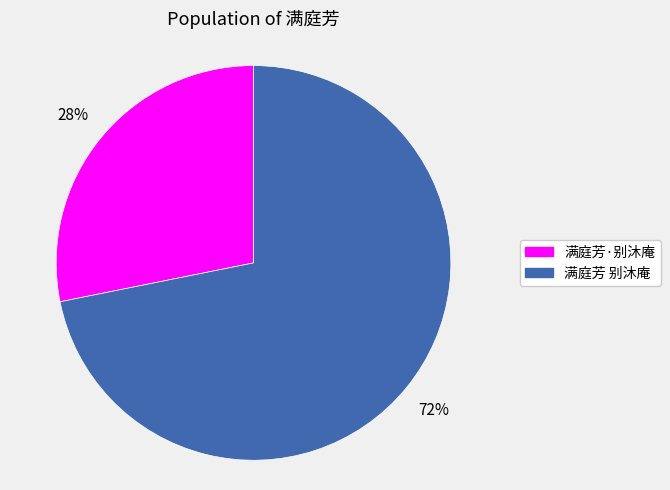

Does 满庭芳 别沐庵 represent more than half of the total?

Yes